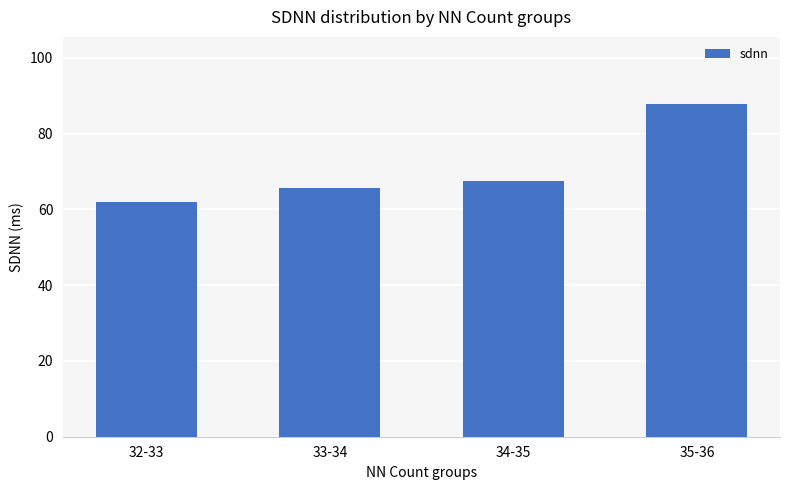

What is the average value?

70.7